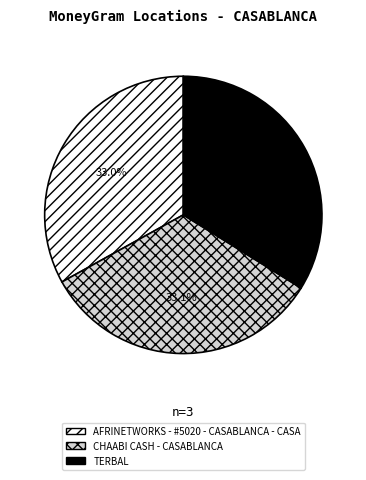

Between TERBAL and AFRINETWORKS - #5020 - CASABLANCA - CASA, which is larger?

TERBAL